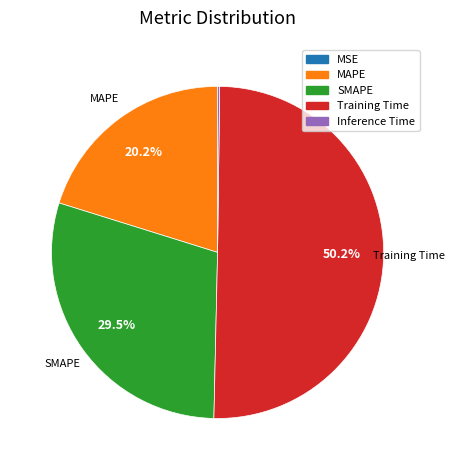

Which has a higher value, SMAPE or MAPE?

SMAPE